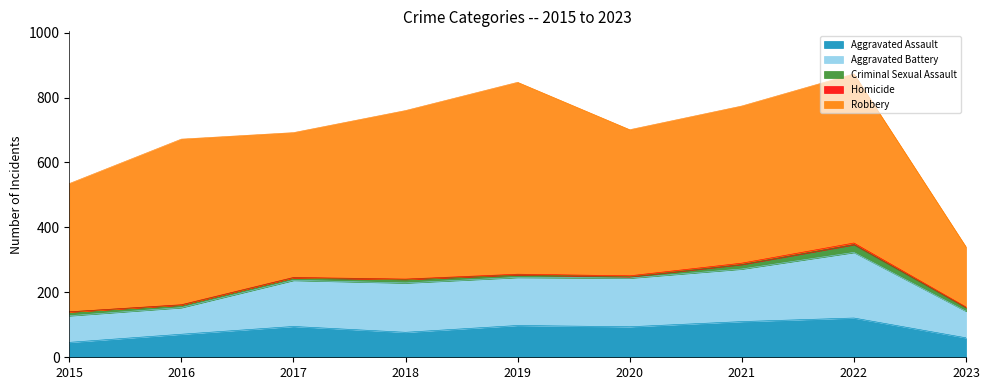

What is the sum of the Robbery values at 2019 and 2015?

986